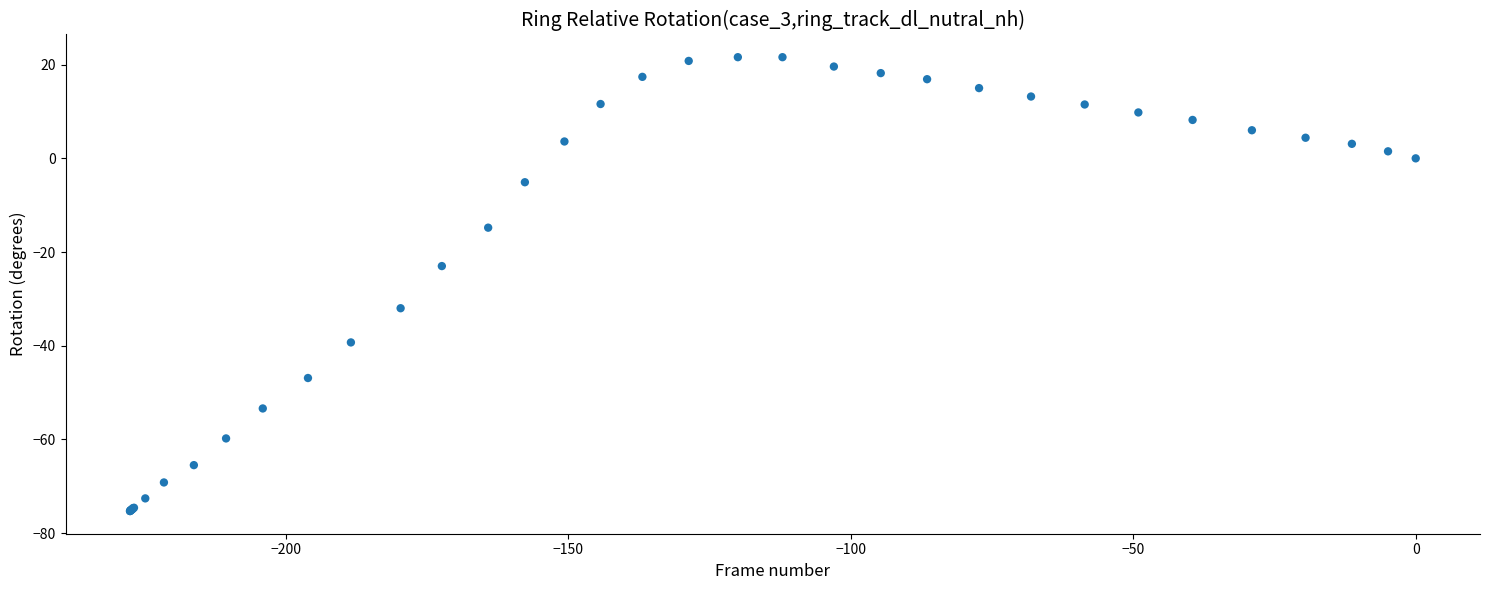

What Y value in the scatter plot is closest to -26?

-23.0